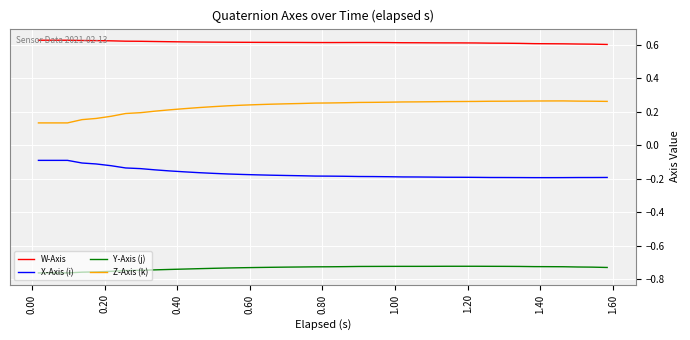

Rank the series by their average value, from lowest to highest.

Y-Axis (j), X-Axis (i), Z-Axis (k), W-Axis